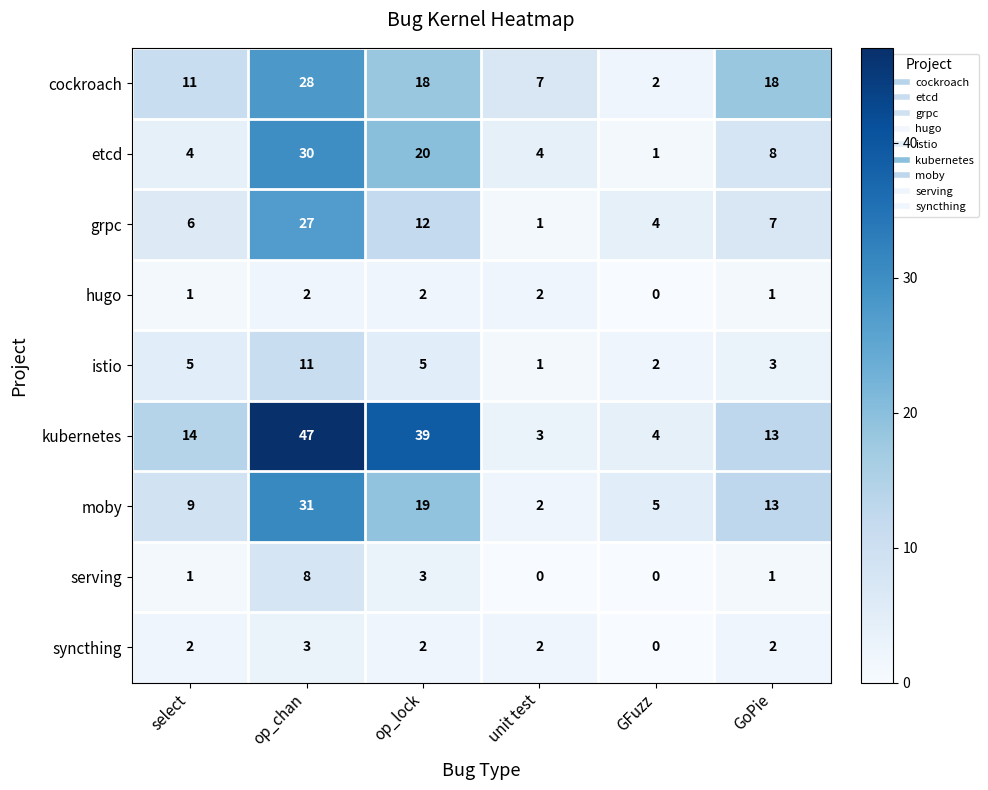

Which series has the largest total across all categories?

kubernetes